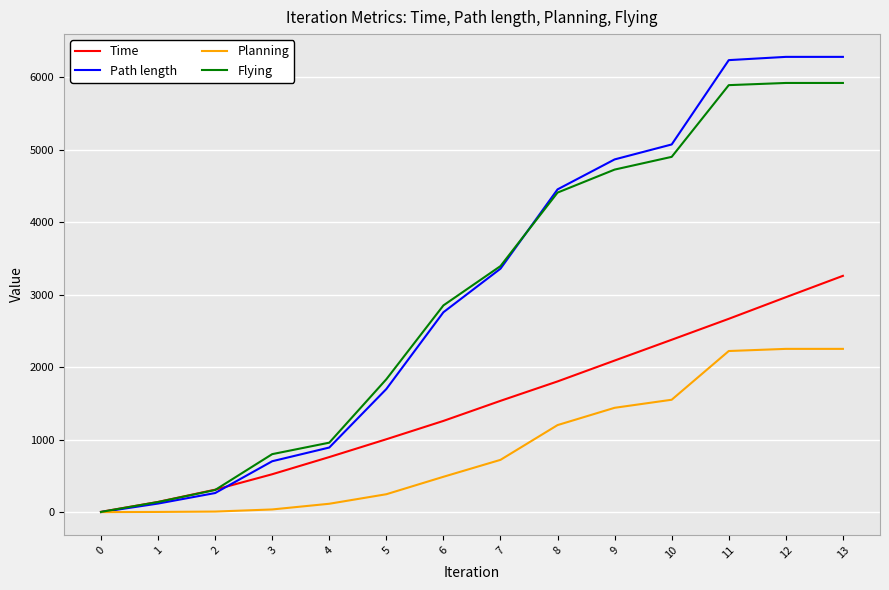

Is this an area chart (filled region under the line)?

No